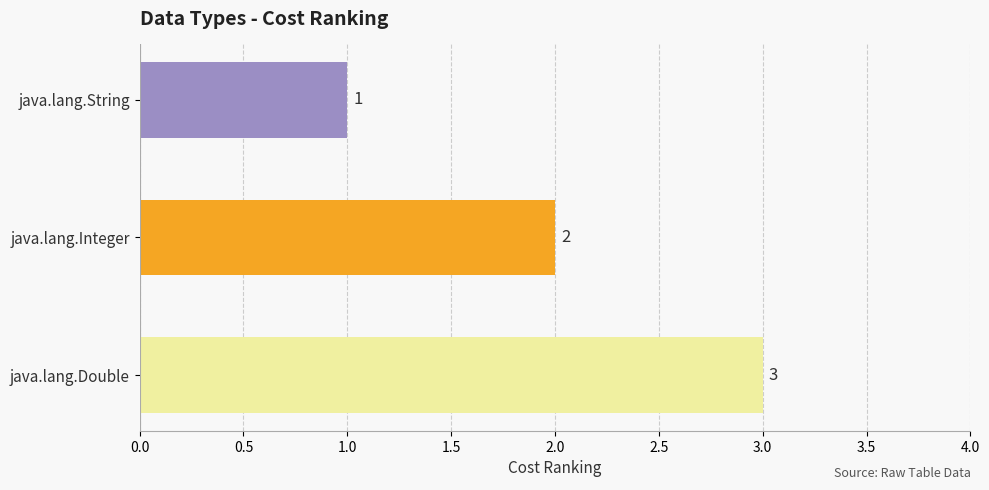

Are the bars horizontal?

Yes